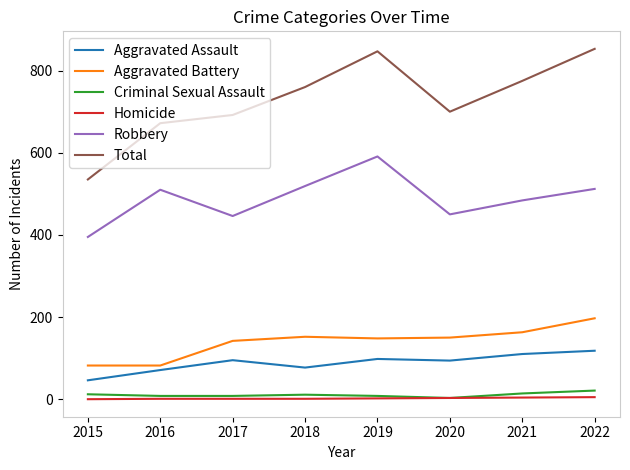

Which series has the largest total across all categories?

Total